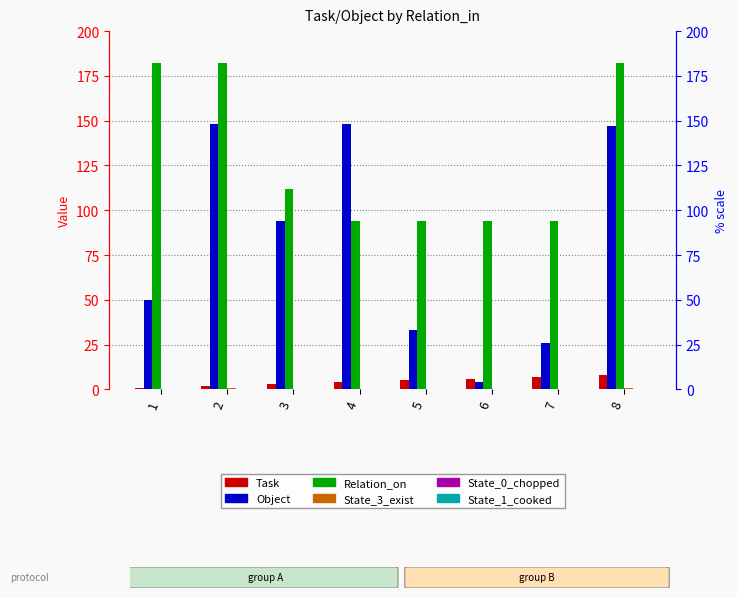

How many bars are there in each group?

6